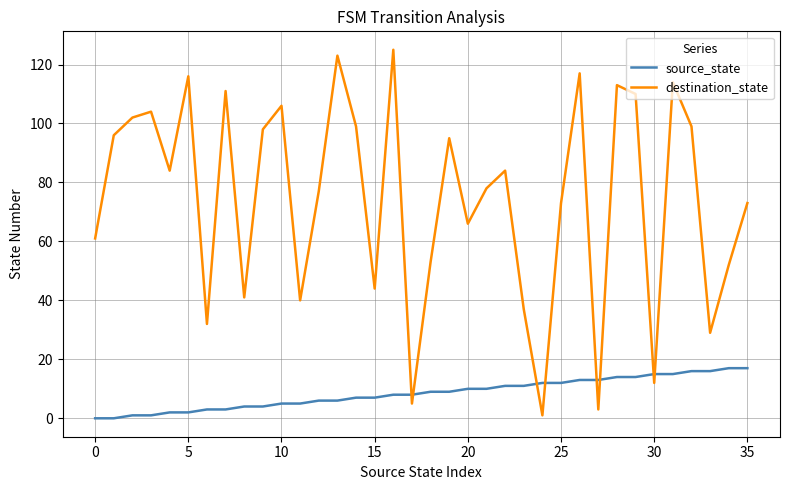

How many lines are shown in the chart?

2